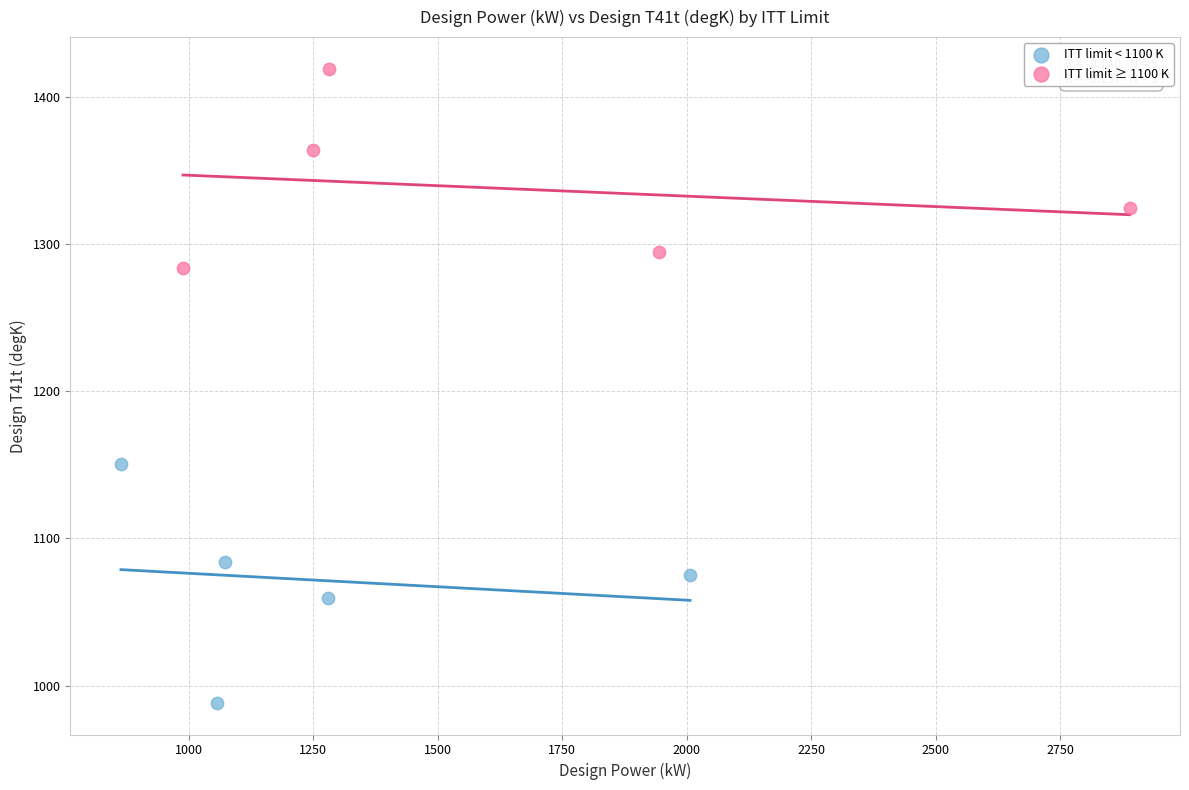

Which series reaches the maximum Y coordinate?

ITT limit ≥ 1100 K